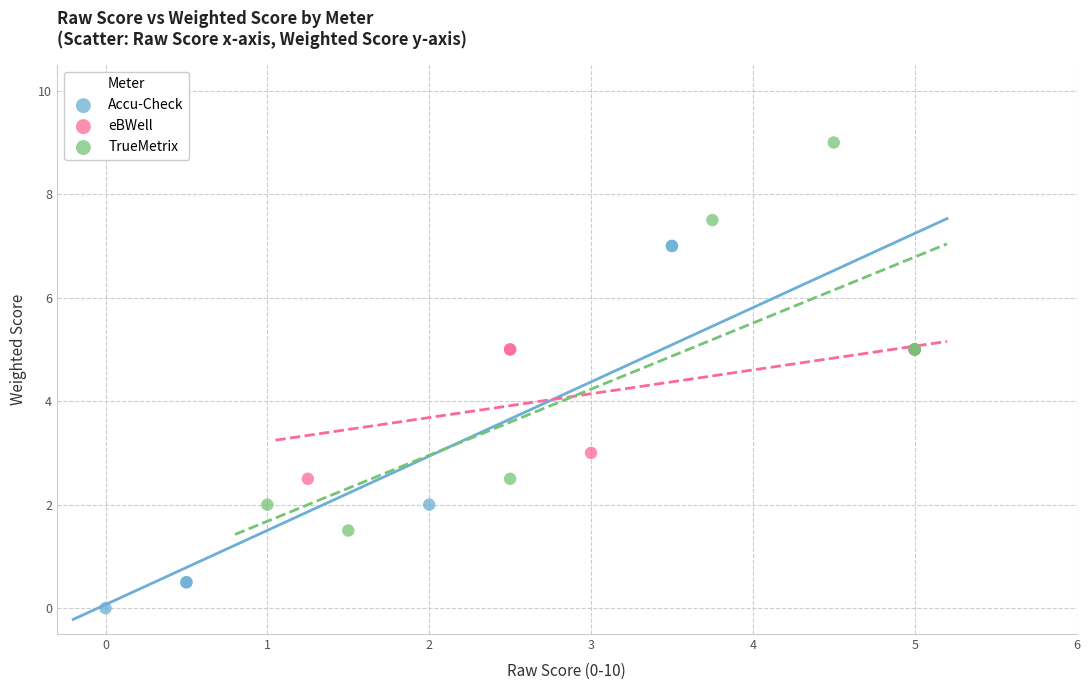

Which series reaches the maximum Y coordinate?

TrueMetrix